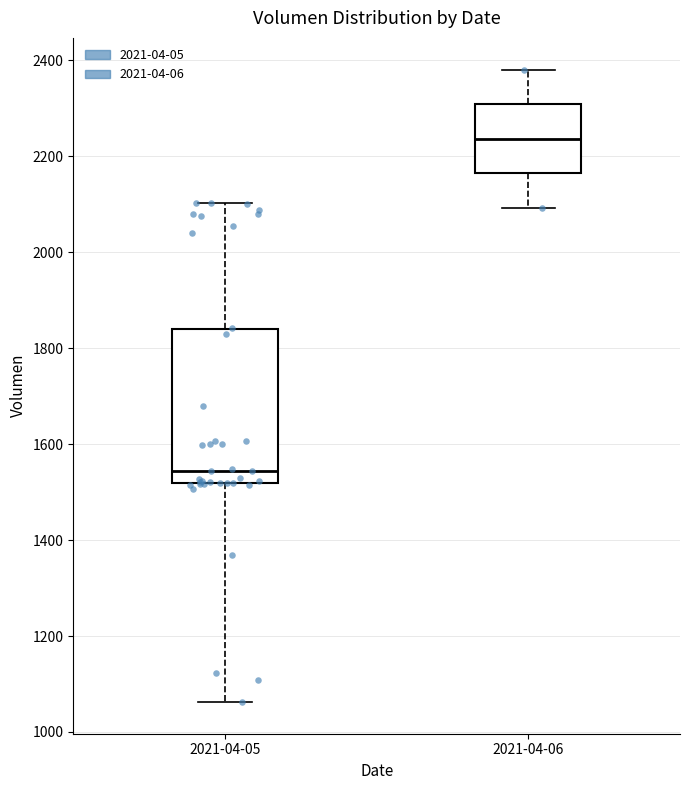

Reading left to right, transcribe this box plot: for each box, give where its median line is, the range the box spans, and where its two whiskers end, as read against the y-axis. The values are not printed on the chart, so give them approximately, as read against the axis.

2021-04-05: median 1540, box 1520 to 1840, whiskers 1060 to 2100
2021-04-06: median 2240, box 2160 to 2300, whiskers 2100 to 2380